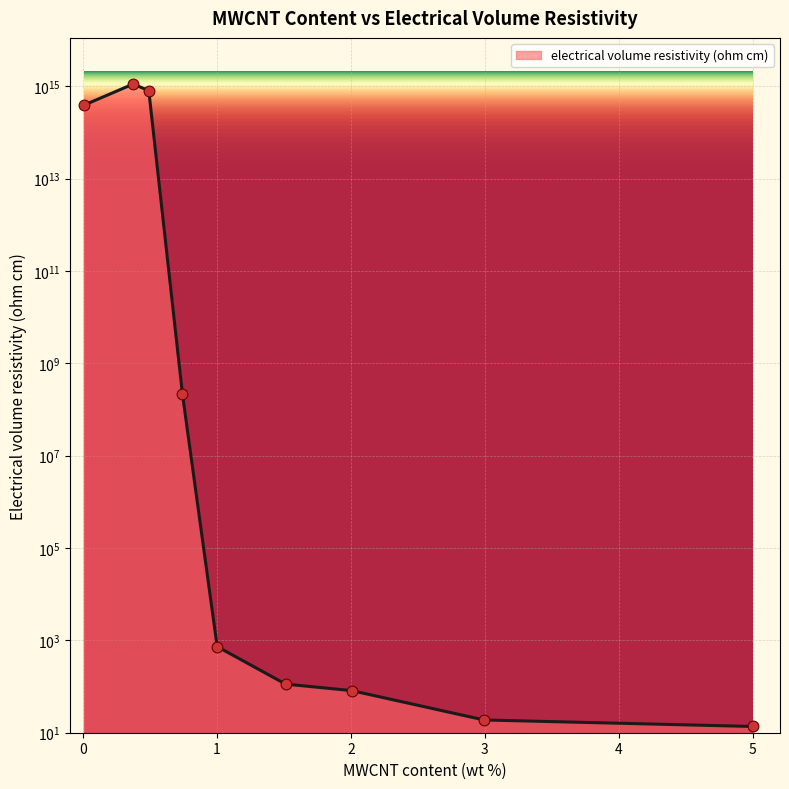

Approximately how many times larger is the value at 0.741206030150753 compared to 5.00418760469011?

15959764.6